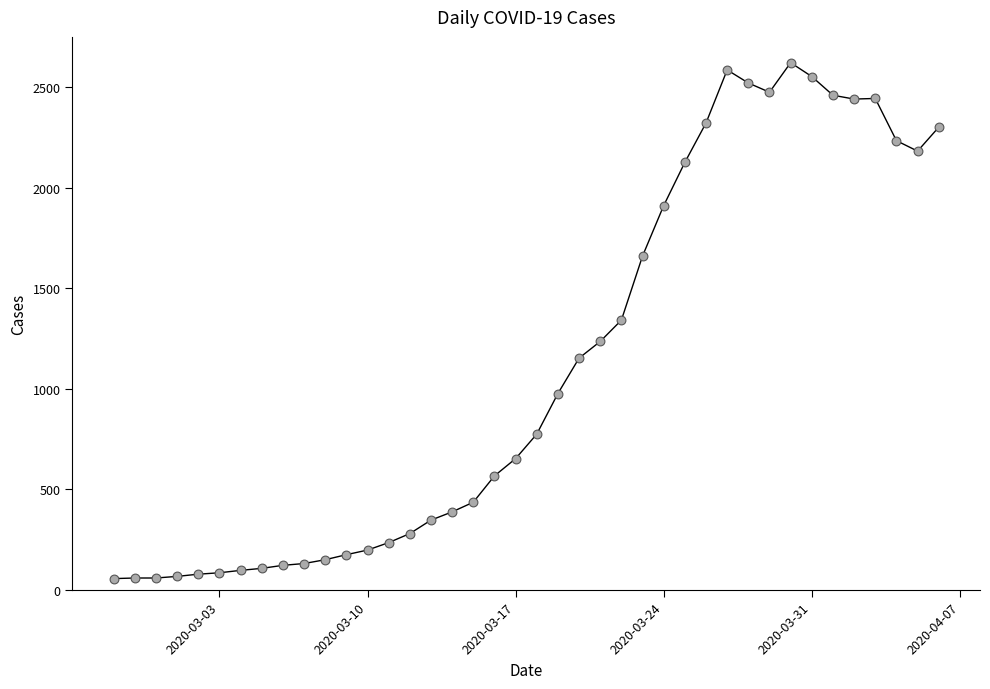

What is the difference between the maximum and minimum values?

2567